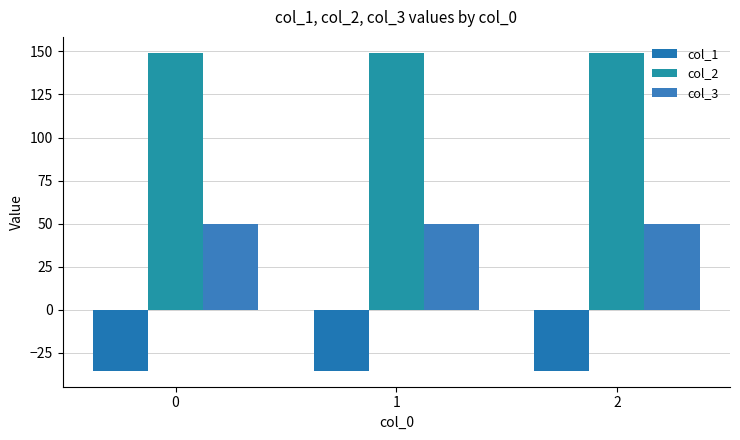

The col_2 series shows 149.2 at 1. True or false?

True